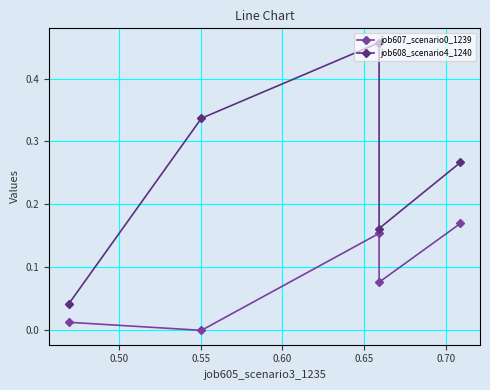

Between 0.55 and 0.60, which series saw the biggest shift?

job607_scenario0_1239